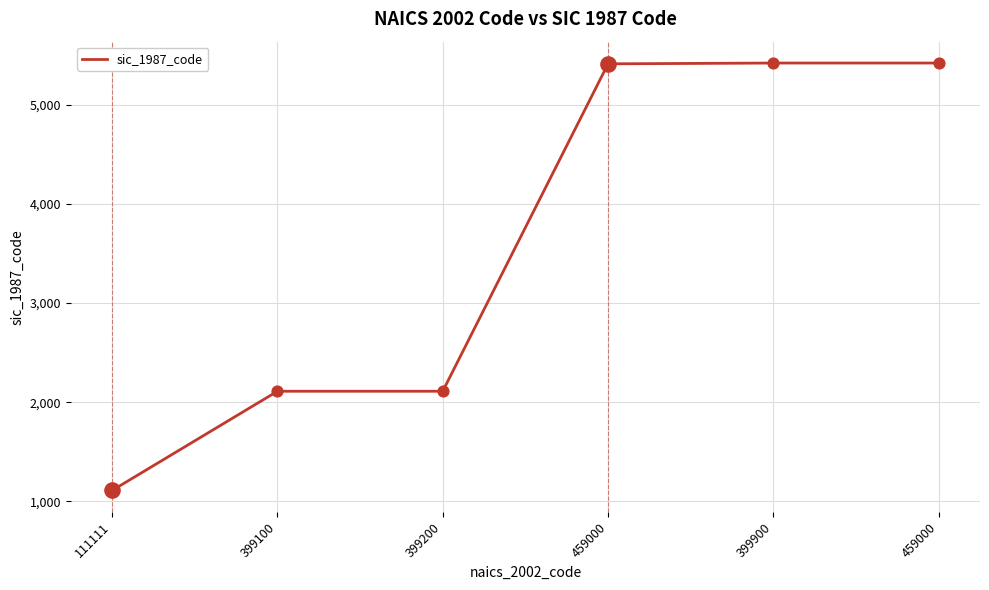

What is the change in value from 111111 to 399100?

+1000